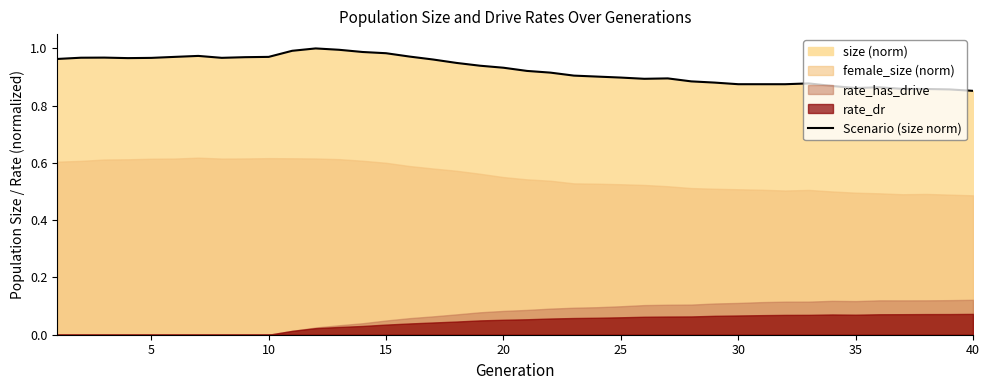

How many points are higher than both their immediate neighbors (excluding endpoints)?

6